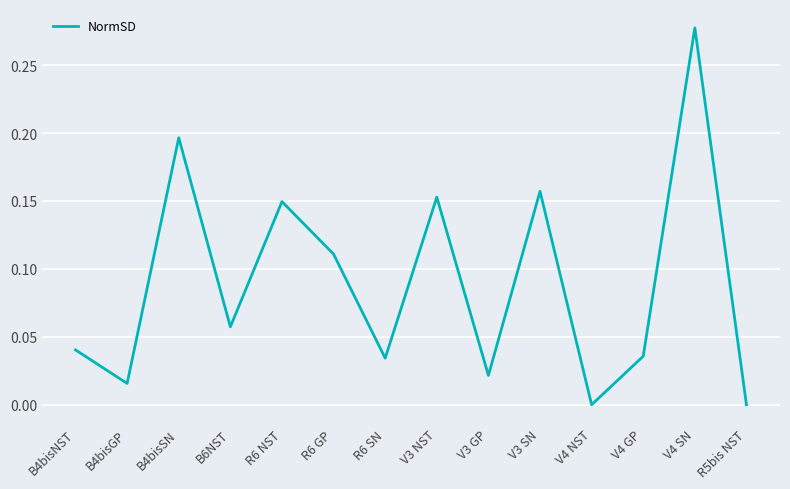

Which category has the highest value across all series?

V4 SN